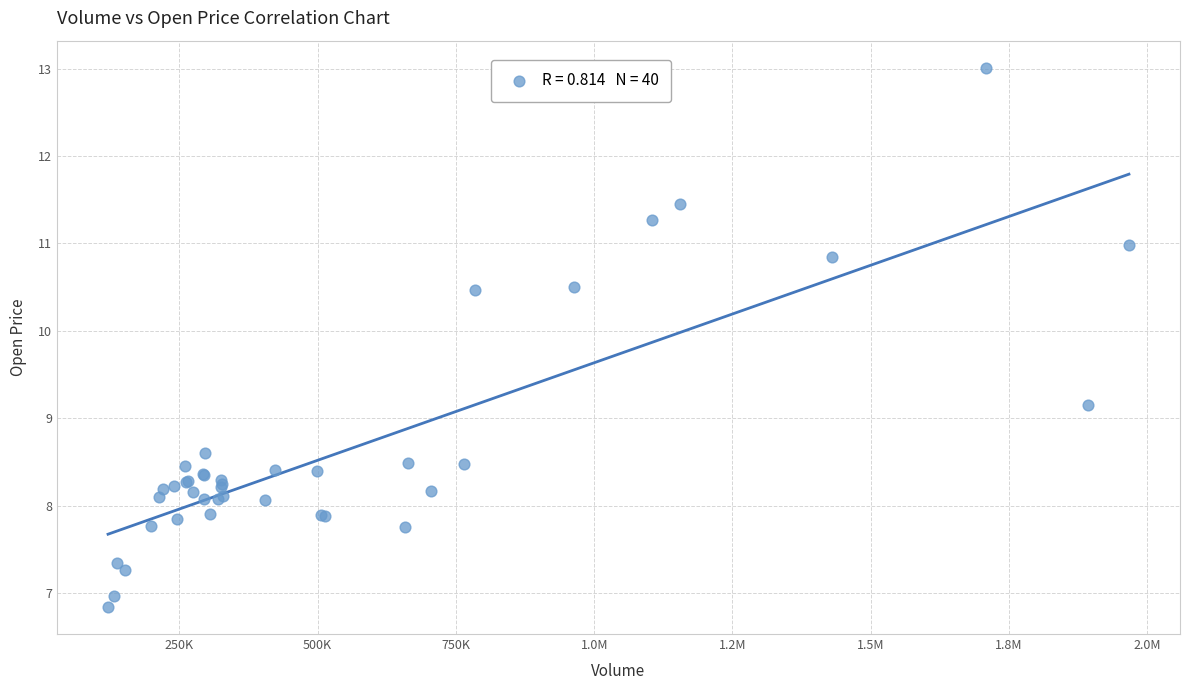

What Y value in the scatter plot is closest to 9?

9.2